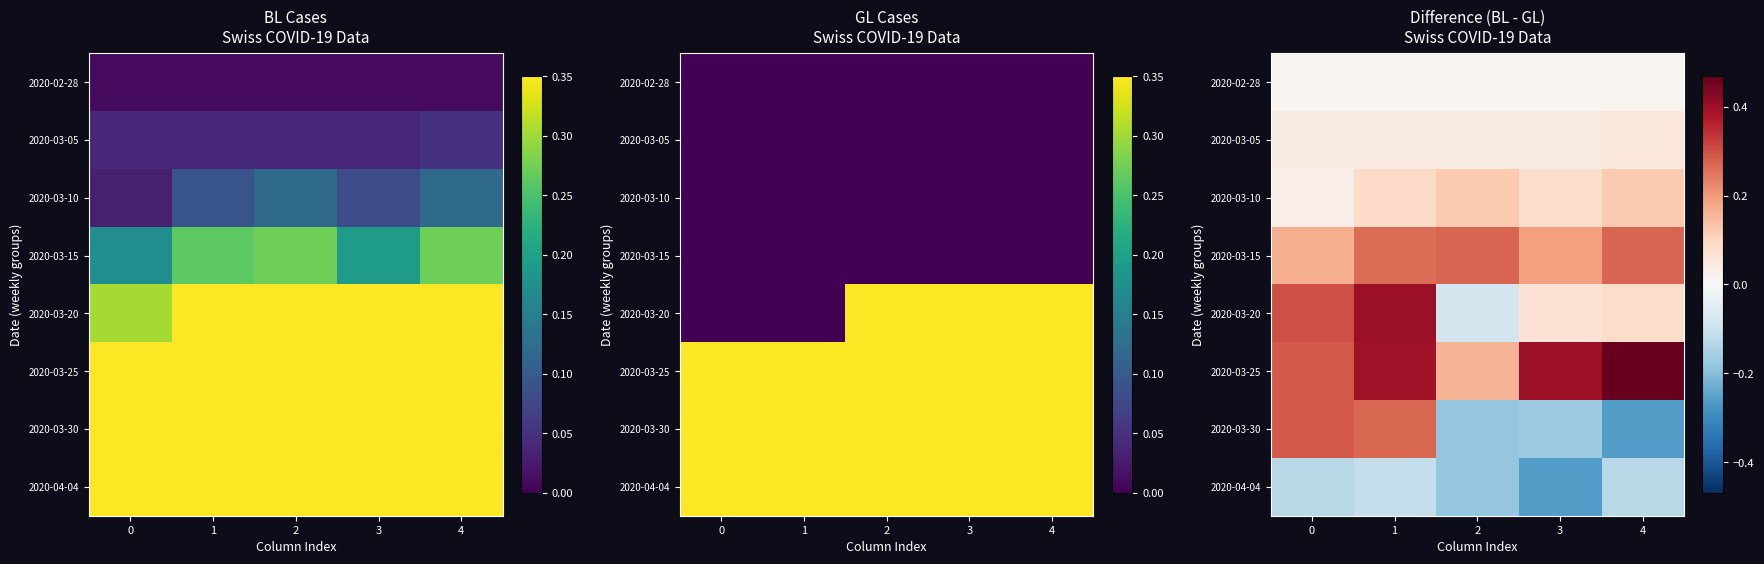

What is the total value across all series at 3?

0.4